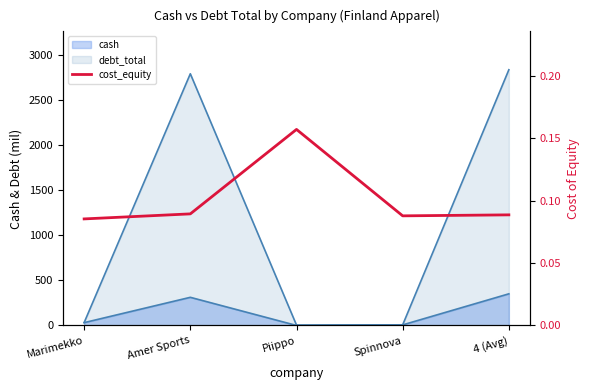

Is it true that the value at Spinnova is 0.1?

True